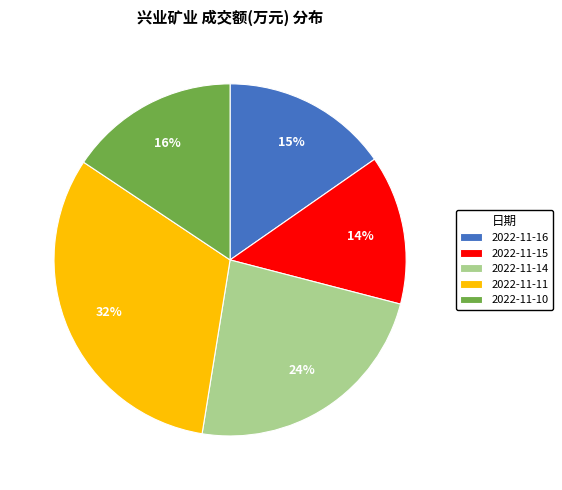

Is it true that 2022-11-14 is 24% of the pie?

True